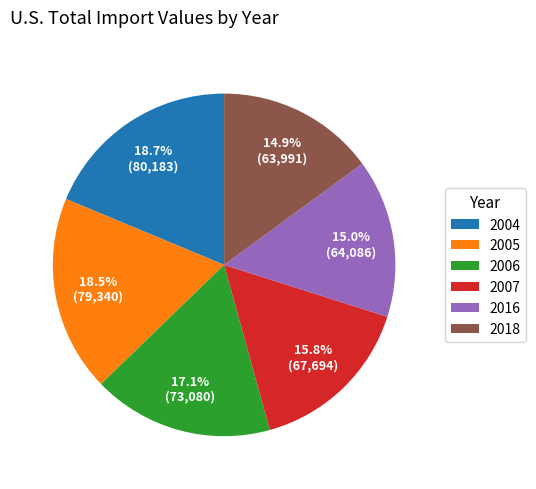

Approximately how many times larger is the value at 2006 compared to 2004?

0.9